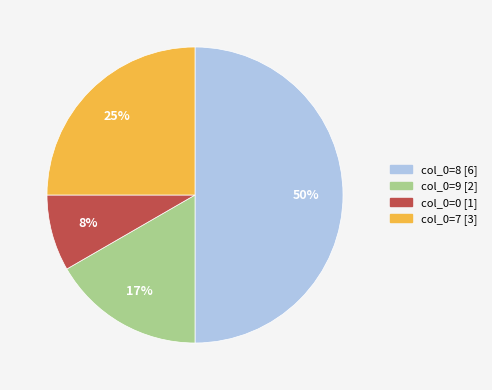

To the nearest percent, what is the difference between the largest and smallest slice percentages?

42%